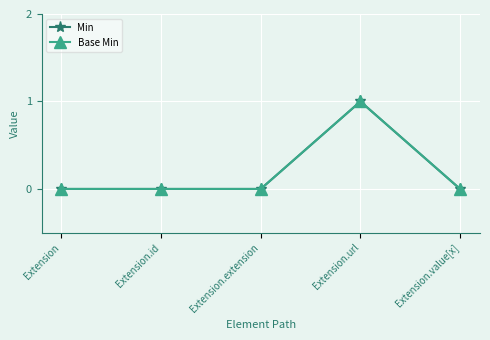

Does the chart have visible grid lines?

Yes